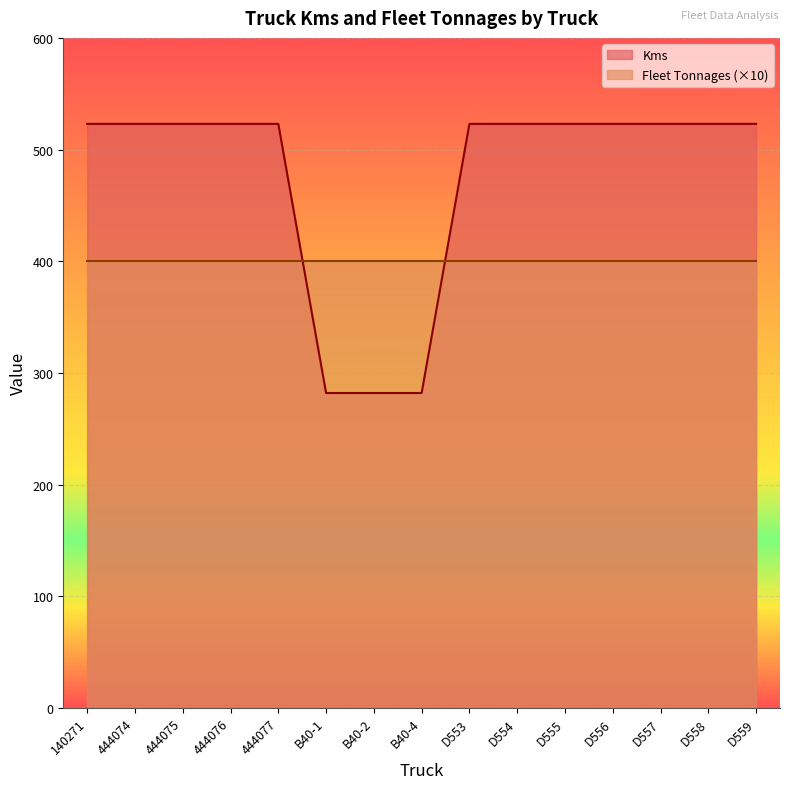

Does the chart display data point markers on the line(s)?

No